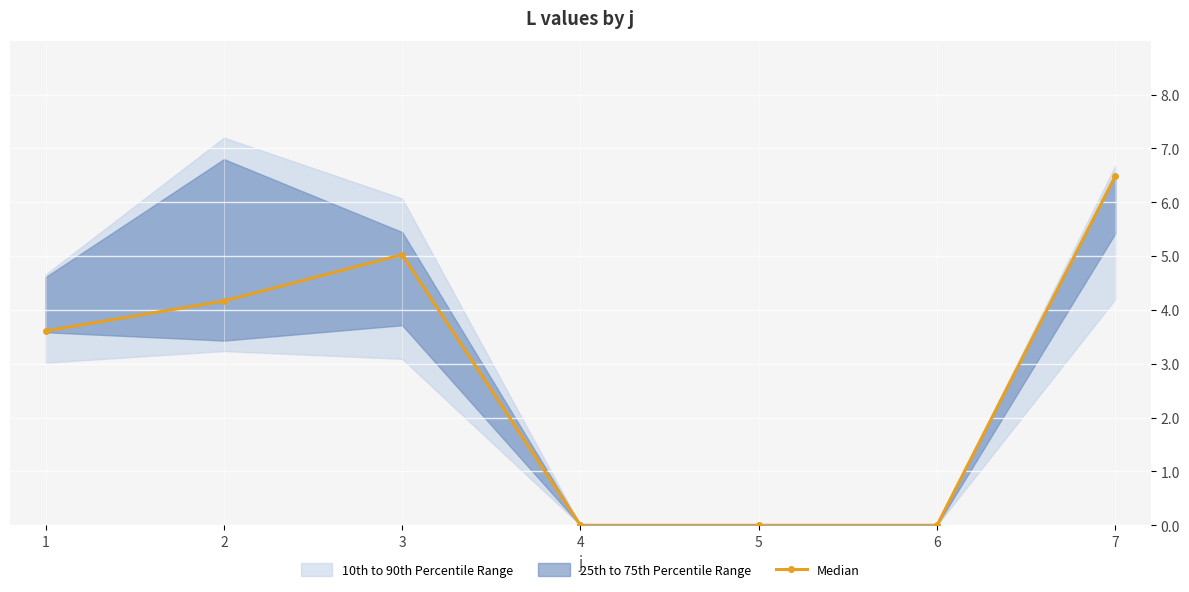

Rank the categories by value from lowest to highest.

4, 5, 6, 1, 2, 3, 7